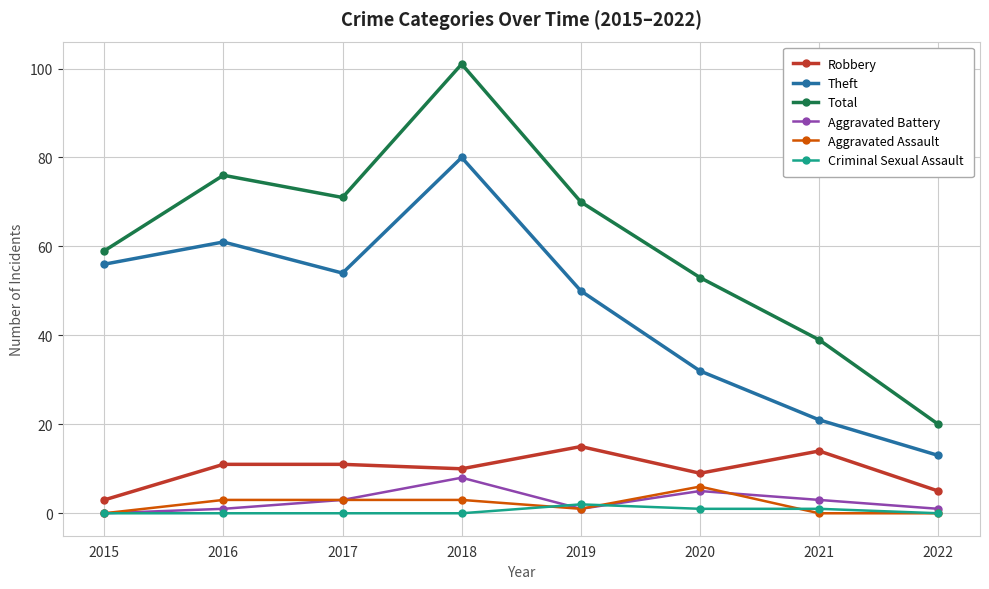

True or false: Criminal Sexual Assault has more than 0 interior local peaks.

True